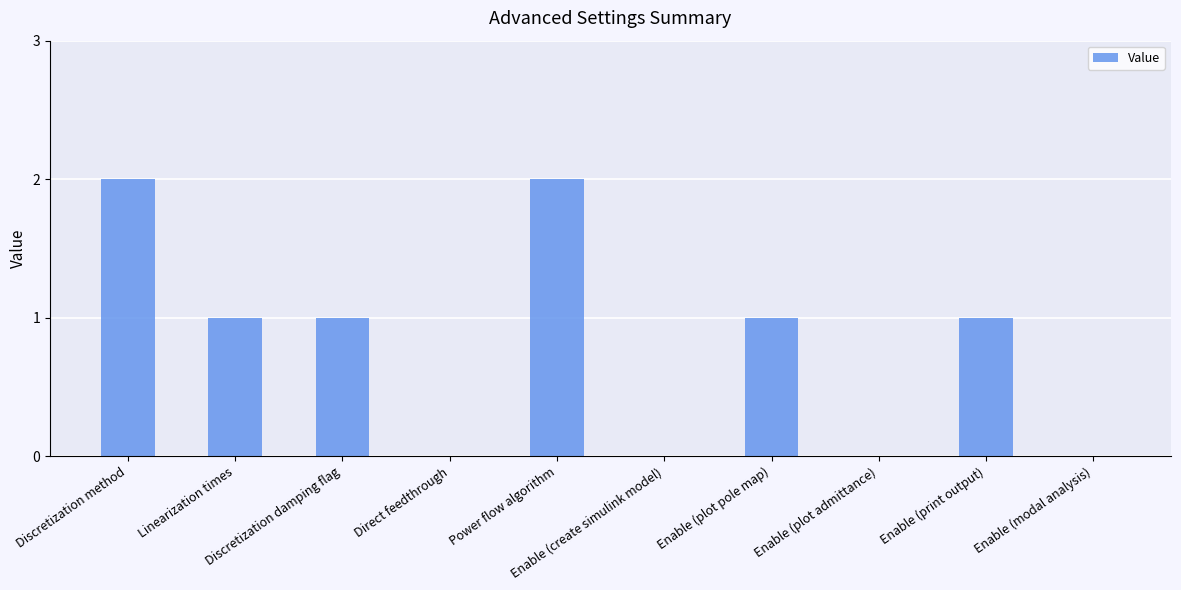

What is the sum of all values?

8